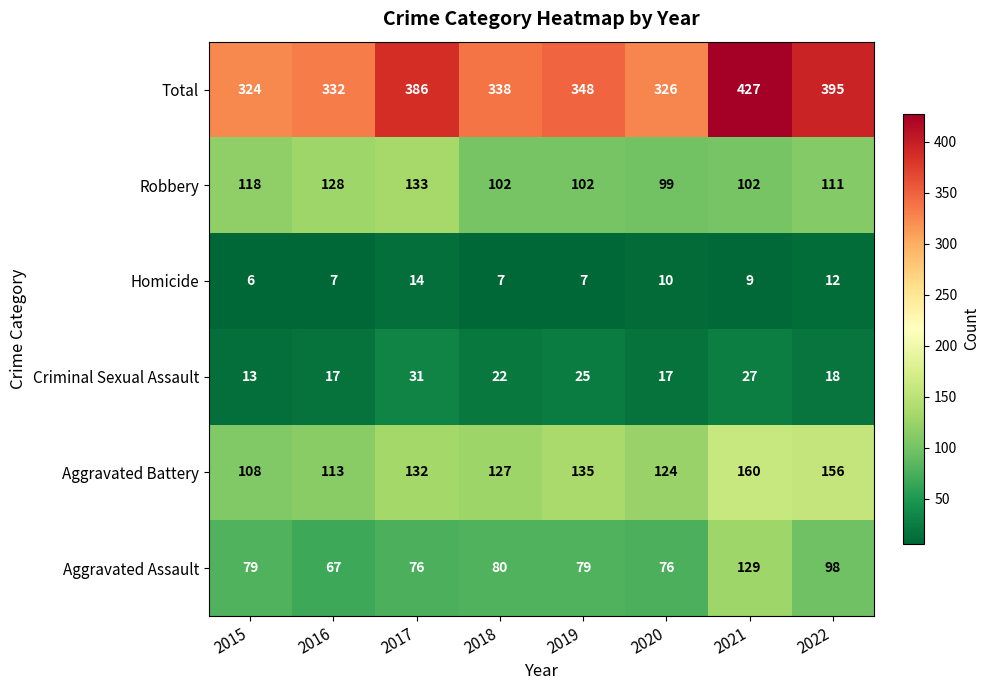

Rank the series at 2019 from highest to lowest value.

Total, Aggravated Battery, Robbery, Aggravated Assault, Criminal Sexual Assault, Homicide